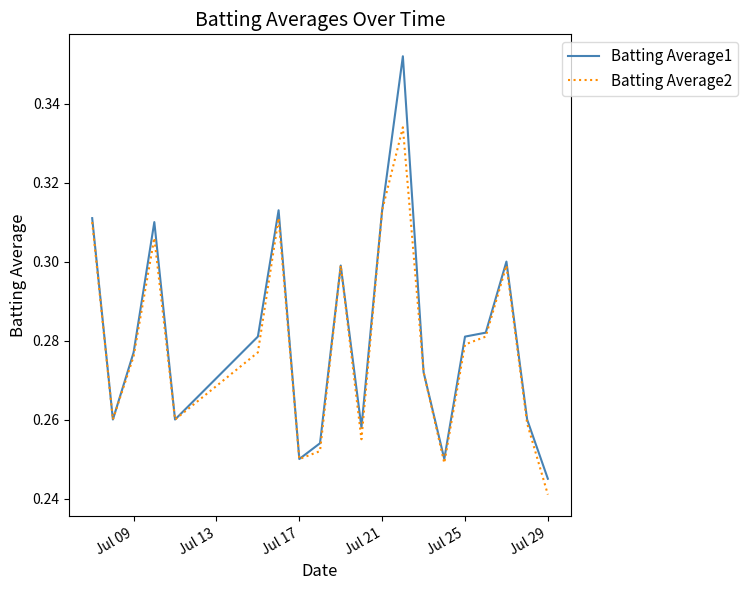

List the series in order of their peak value, lowest first.

Batting Average2, Batting Average1